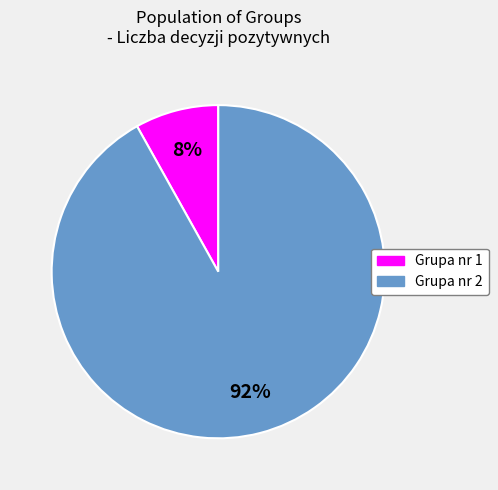

Which category accounts for the majority?

Grupa nr 2